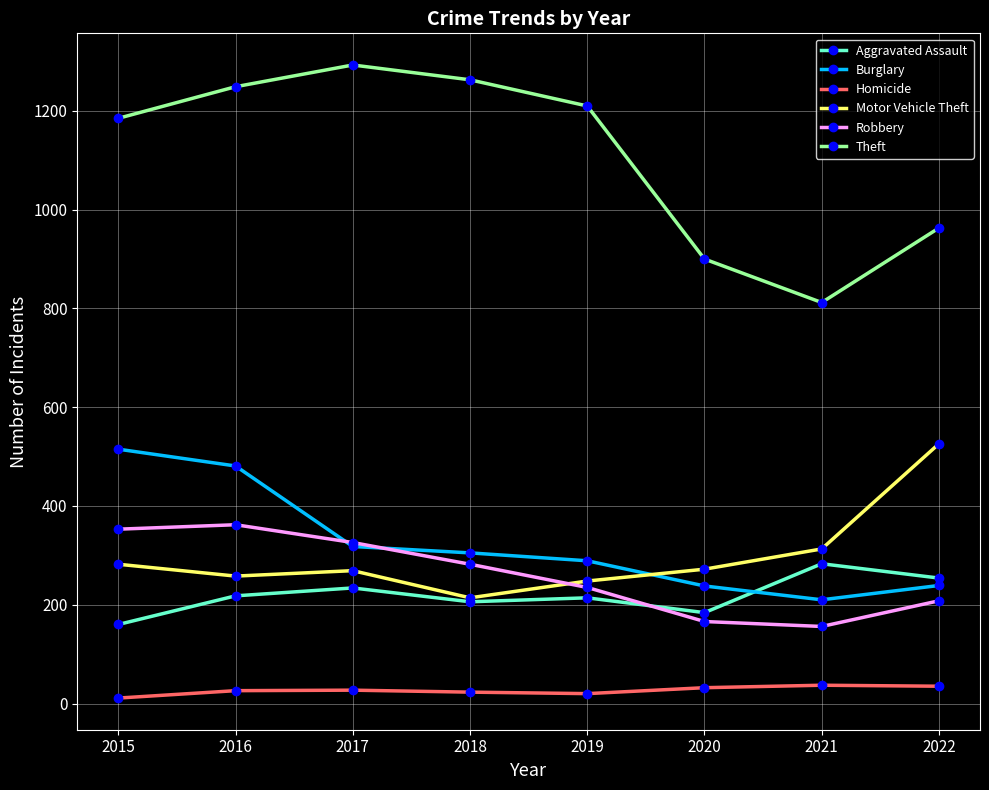

In Robbery, how many points are lower than both neighbors (excluding endpoints)?

1